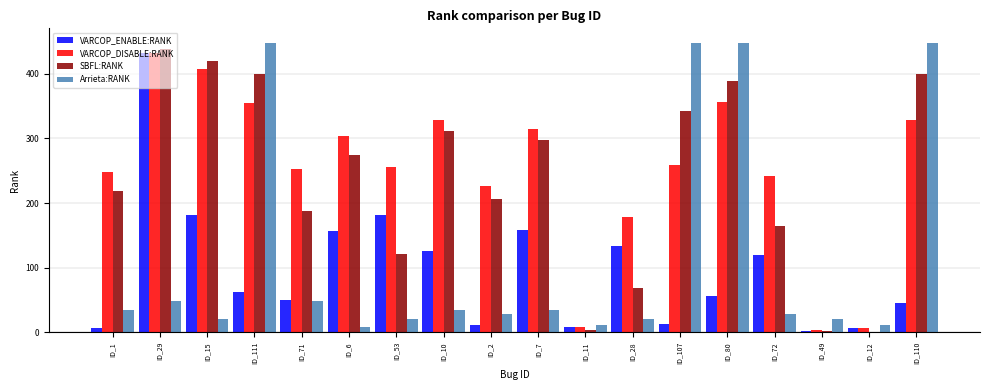

At which label does VARCOP_ENABLE:RANK reach its peak?

ID_29